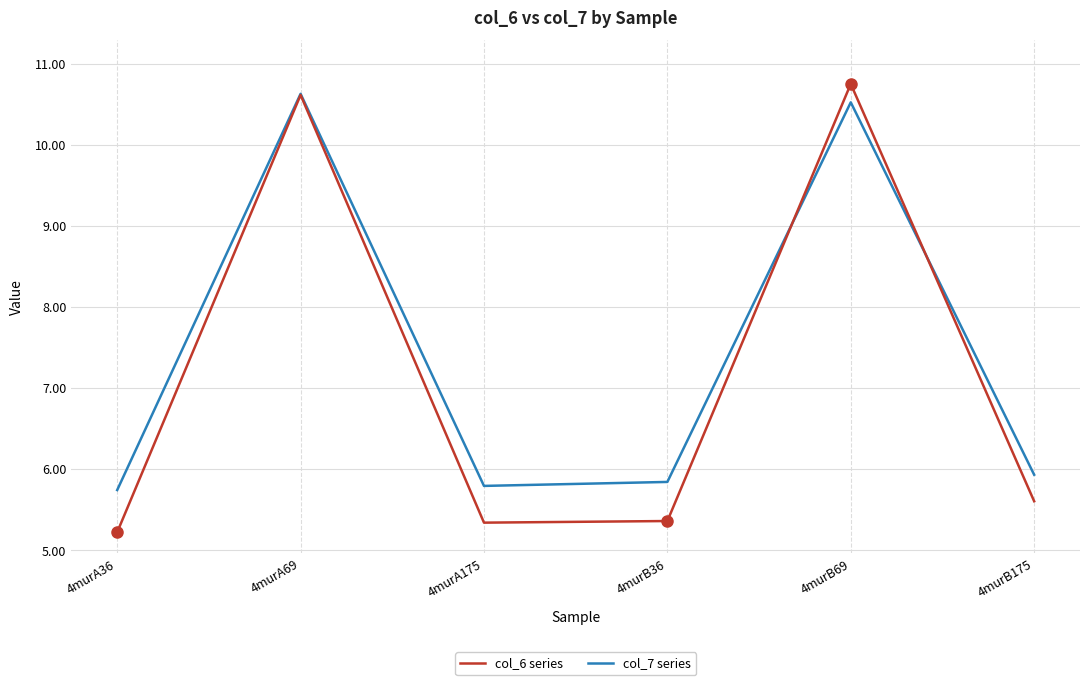

The value of col_7 series at 4murA36 is 9.4. True or false?

False